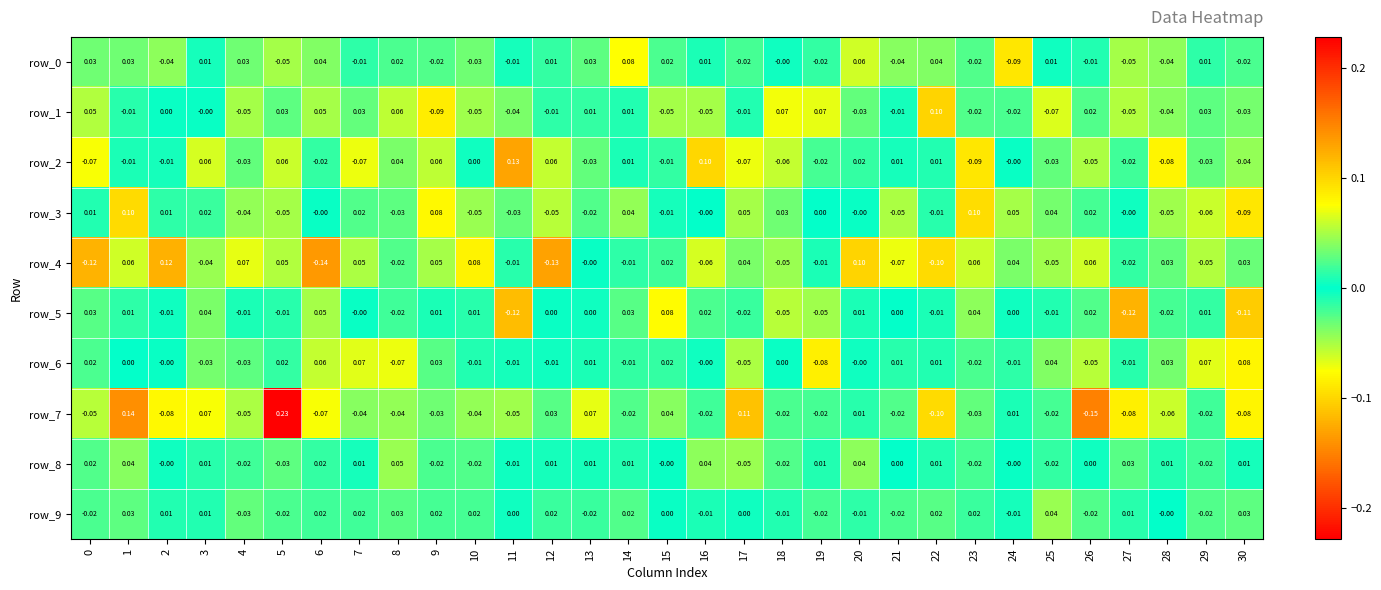

Is the value of row_2 at 9 greater than the value of row_0 at 17?

Yes